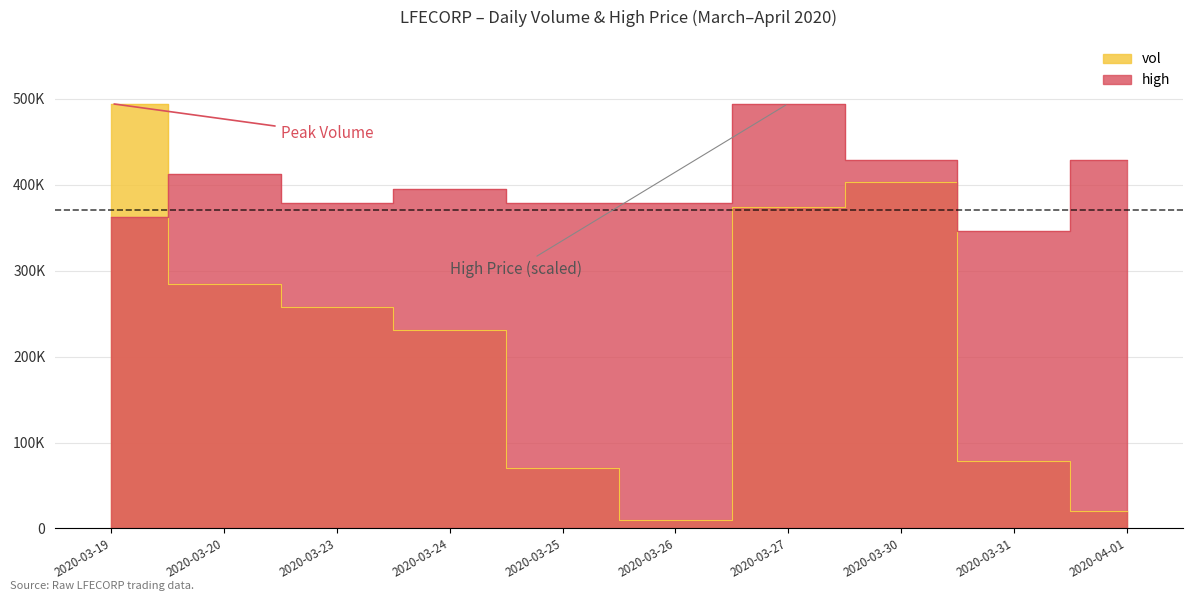

At which category is the sum across all series the highest?

2020-03-27